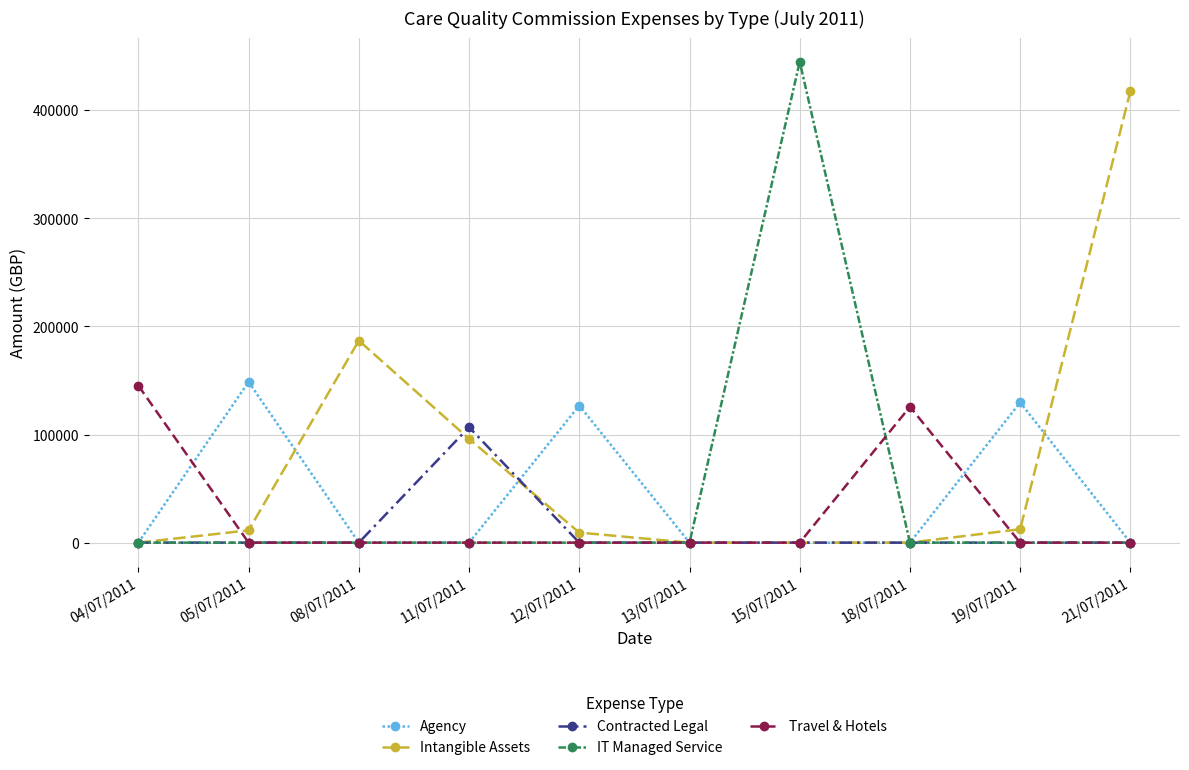

Is this an area chart (filled region under the line)?

No